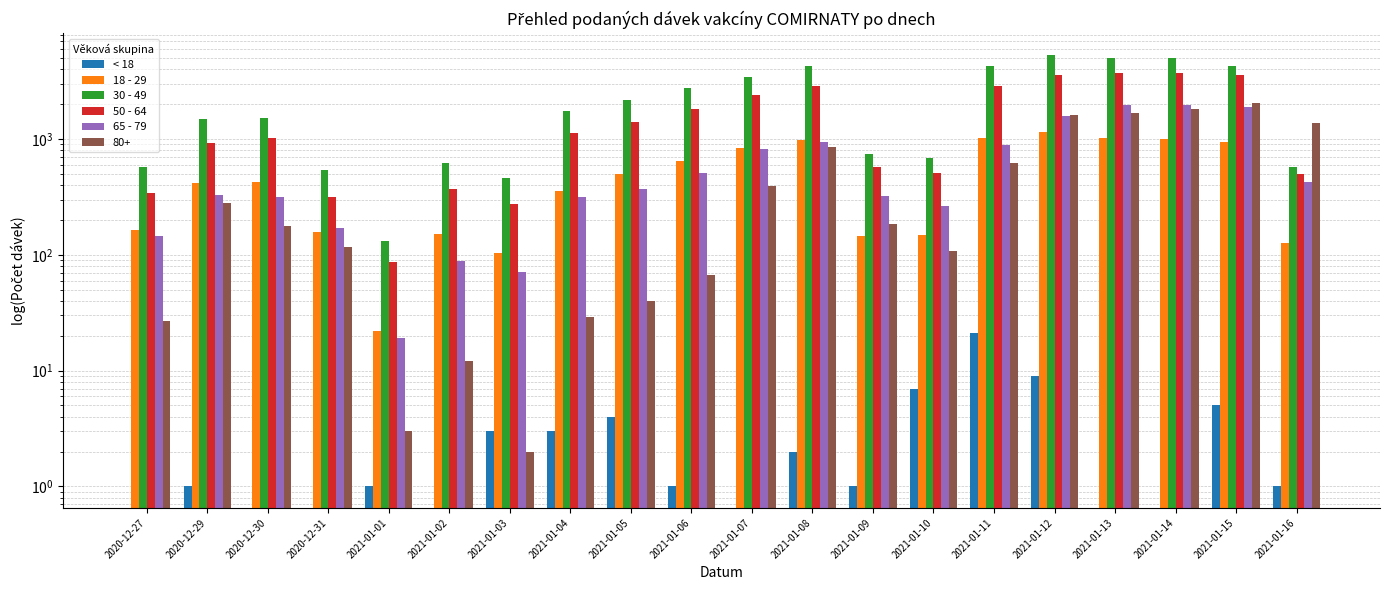

List the series in order of their peak value, lowest first.

< 18, 18 - 29, 65 - 79, 50 - 64, 30 - 49